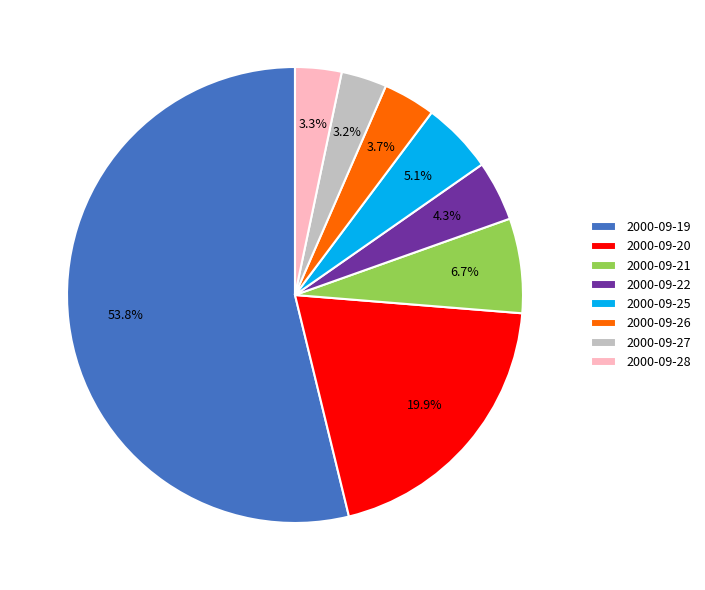

Is it true that 2000-09-25 is 1% of the pie?

False